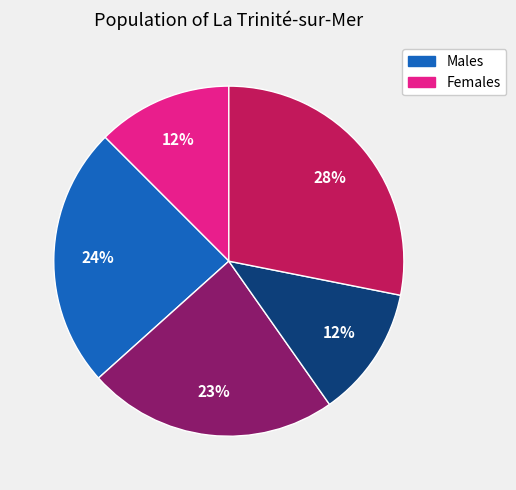

To the nearest percent, what is the average slice percentage?

20%